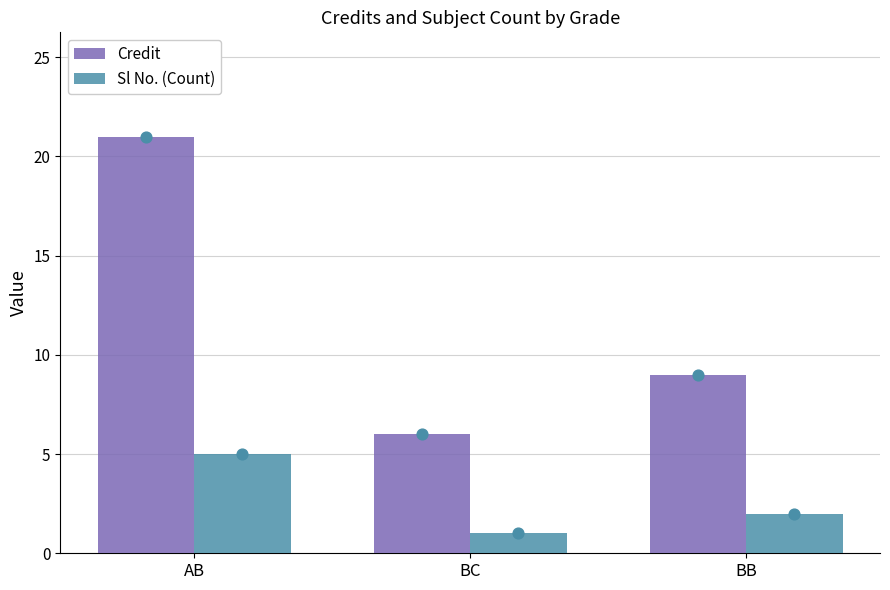

At which category is the sum across all series the highest?

AB